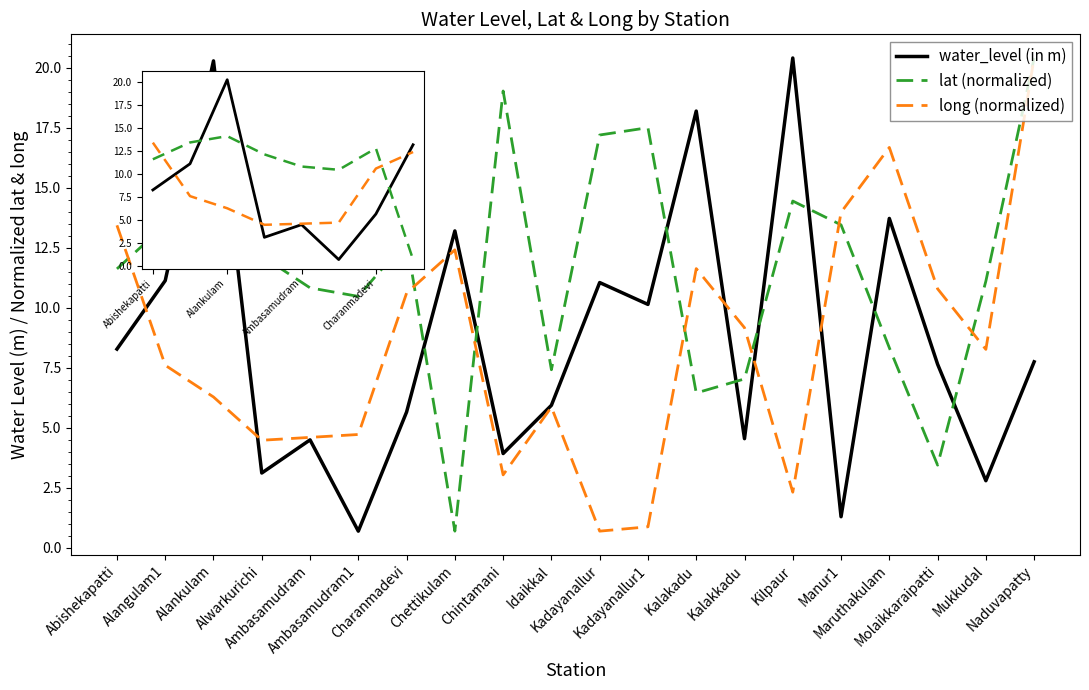

What is the difference between the long (normalized) values at Naduvapatty and Idaikkal?

14.5